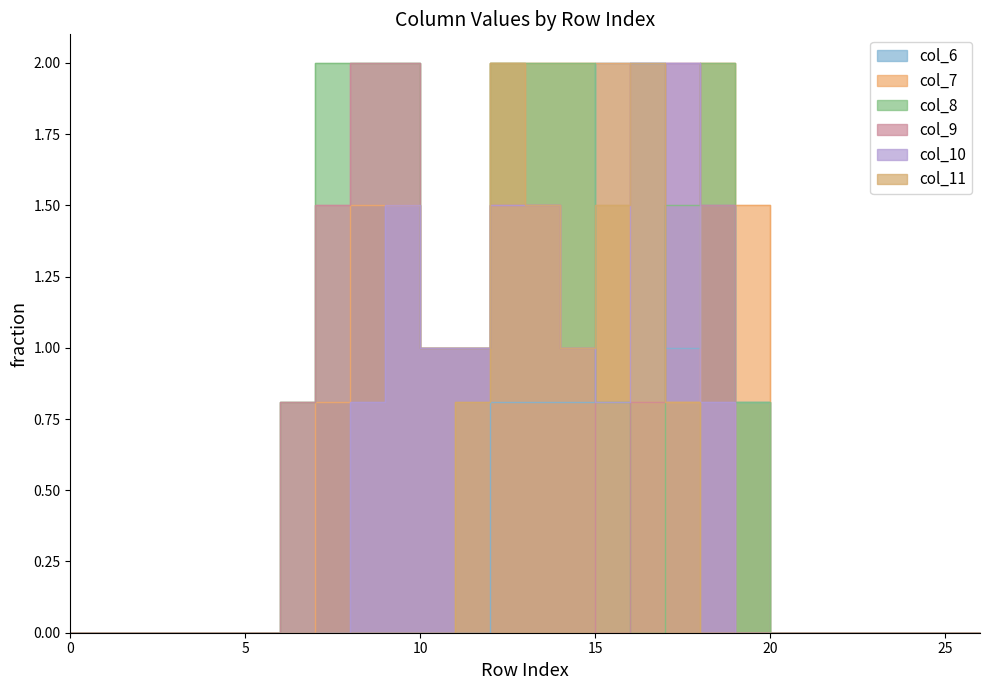

True or false: col_9 has a value of 3.3 at 8.

False